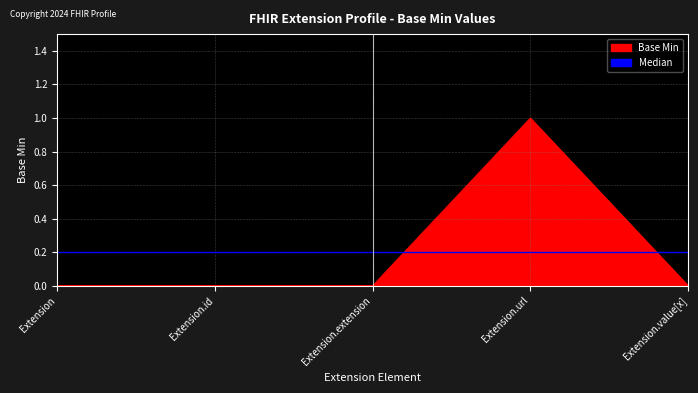

What is the label of the 3rd point from the right?

Extension.extension